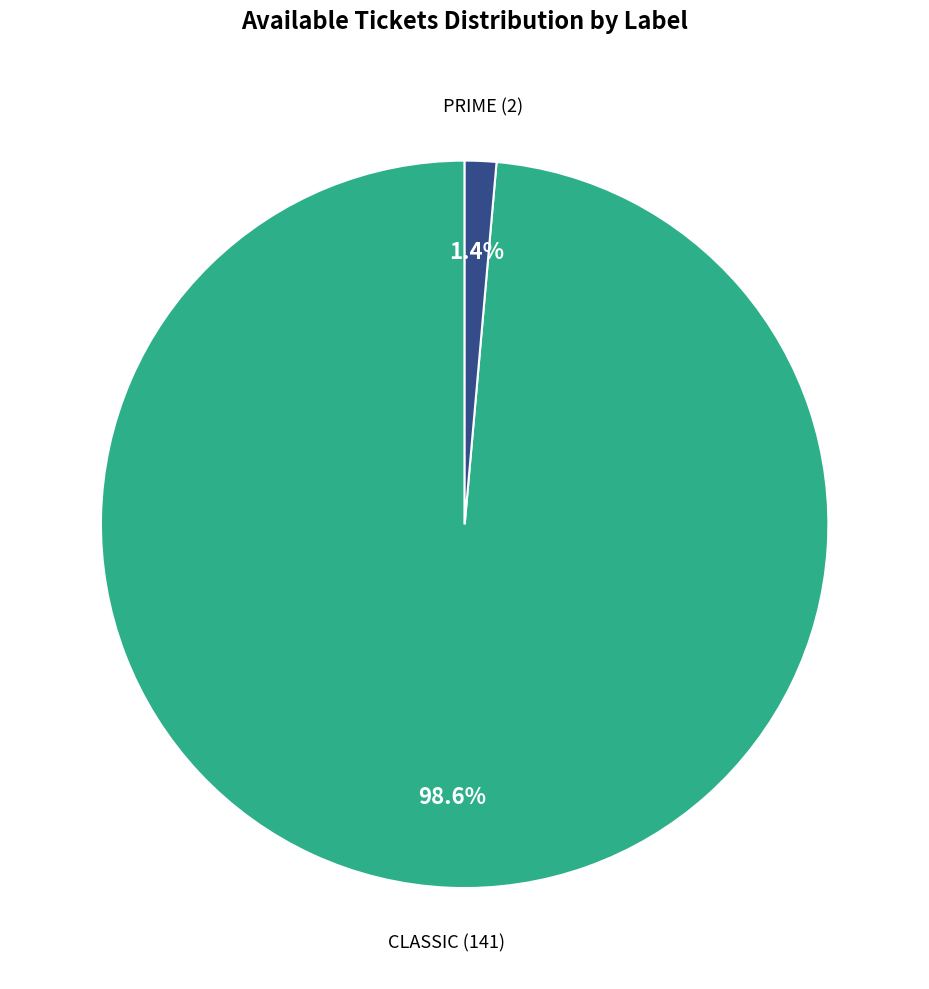

Which slice is the smallest?

PRIME